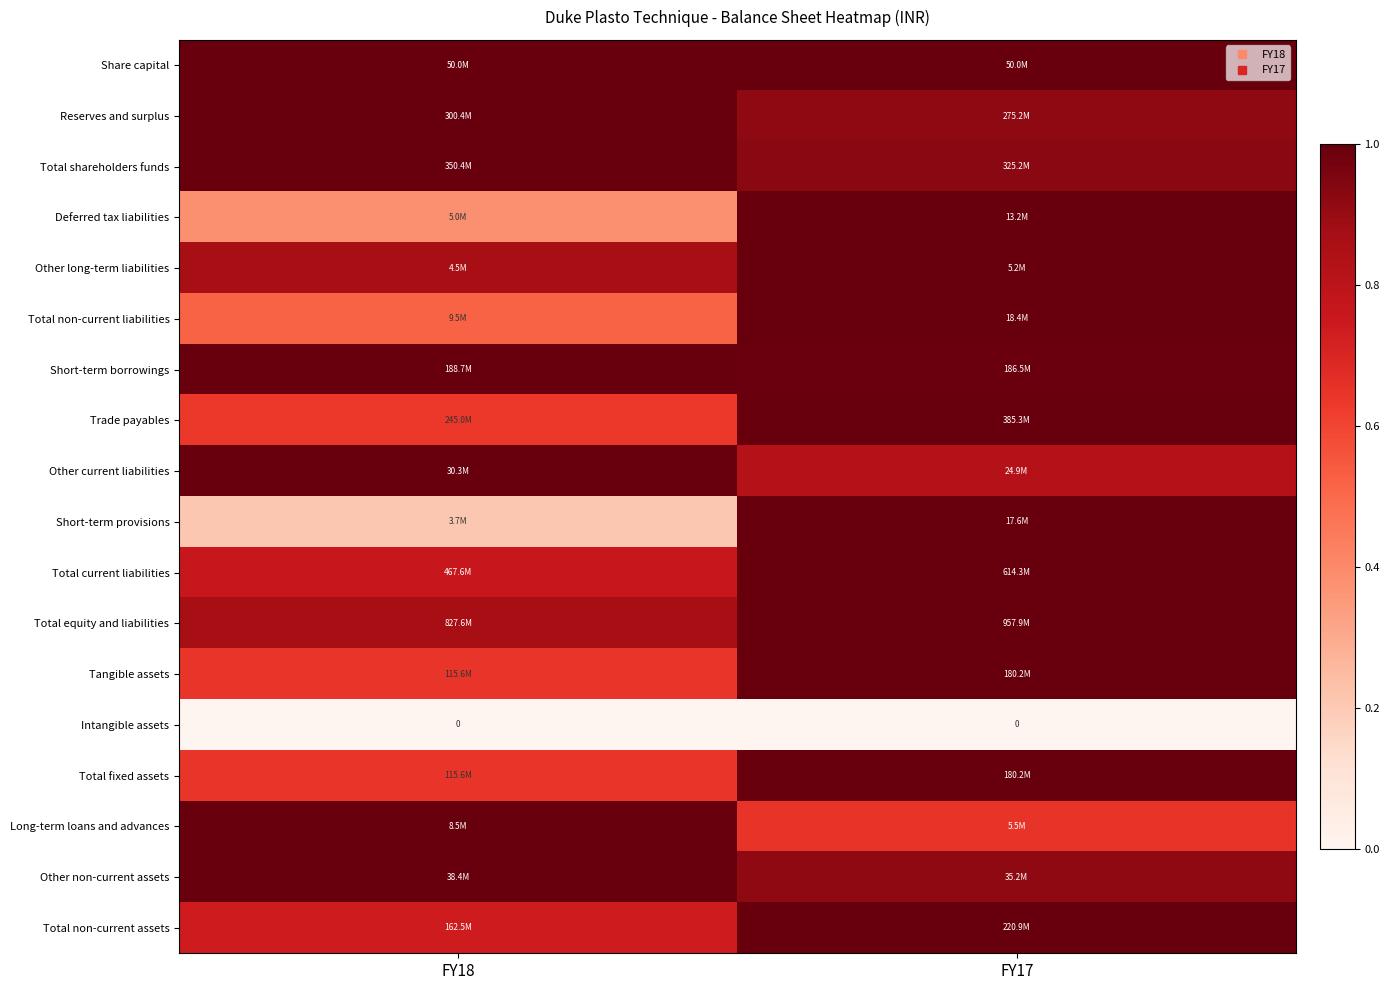

Which has a higher value, FY18 or FY17?

FY18